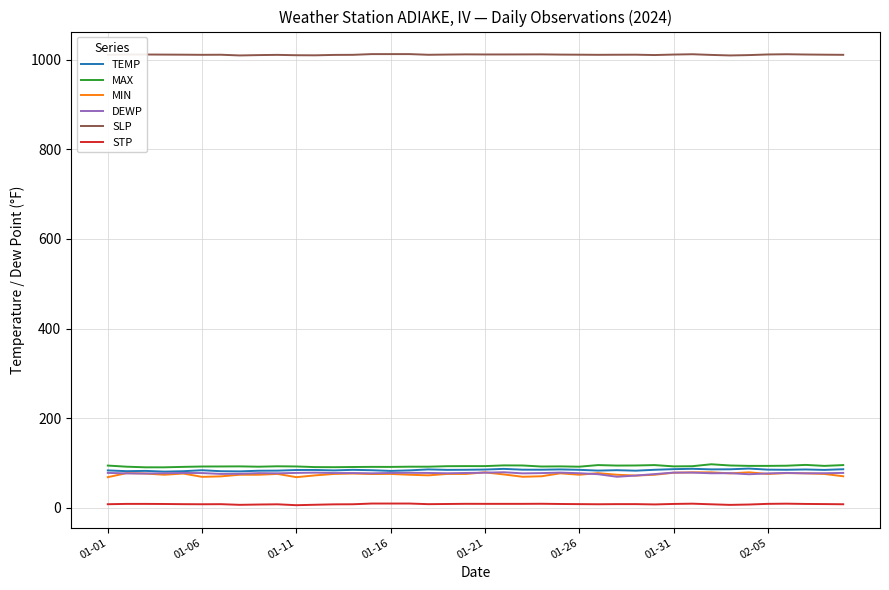

What is the average value of the STP series?

7.8